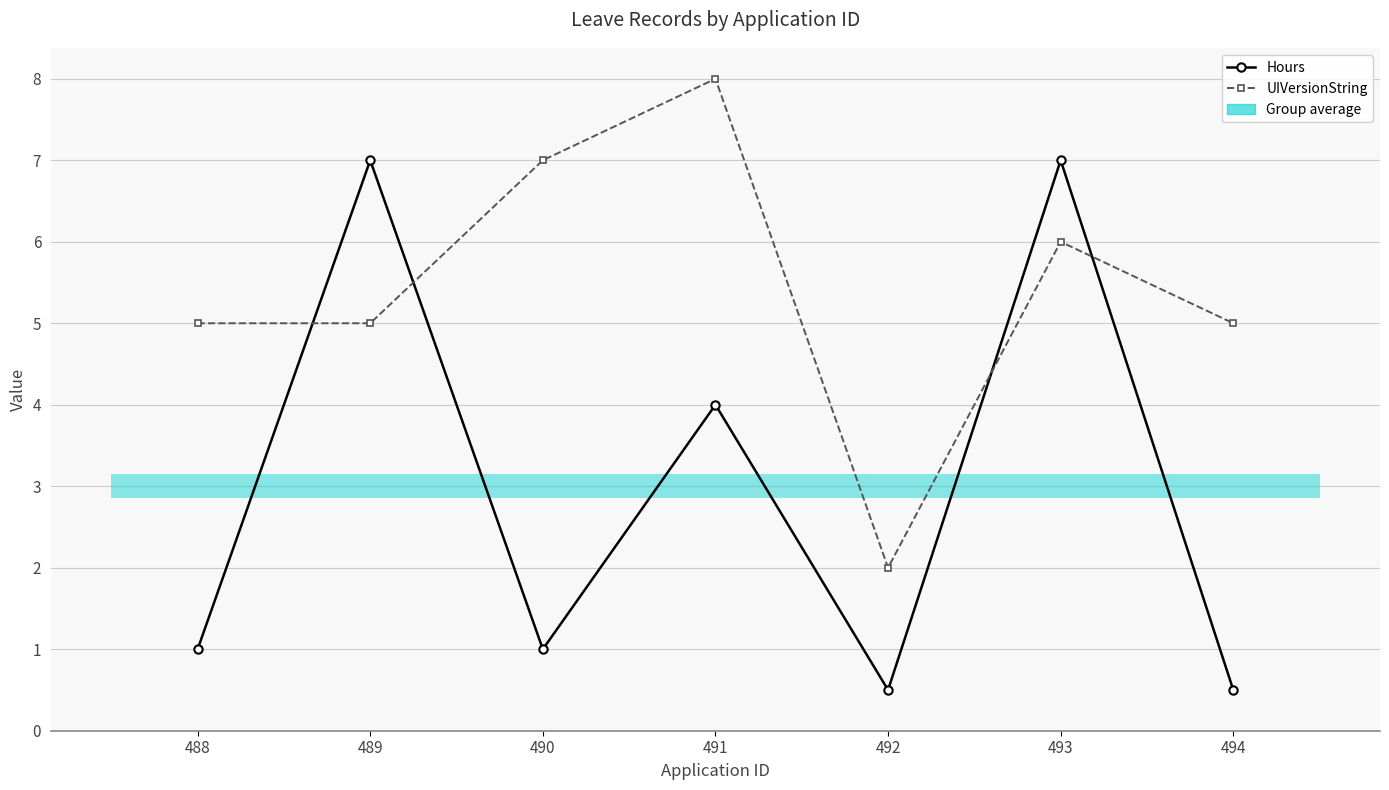

What is the difference between the UIVersionString values at 490 and 494?

2.0